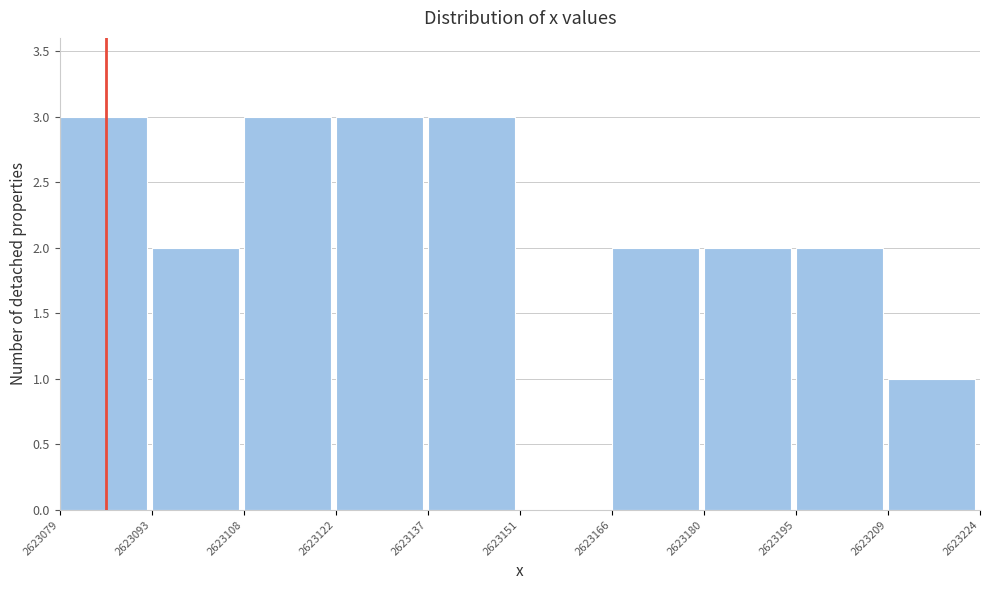

Reading left to right, list every bar in this chart as the range it spans on the x-axis followed by its height. The values are not printed on the chart, so give them approximately, as read against the axis.

2623079 to 2623093: 3
2623093 to 2623108: 2
2623108 to 2623122: 3
2623122 to 2623137: 3
2623137 to 2623151: 3
2623151 to 2623166: 0
2623166 to 2623180: 2
2623180 to 2623195: 2
2623195 to 2623209: 2
2623209 to 2623224: 1